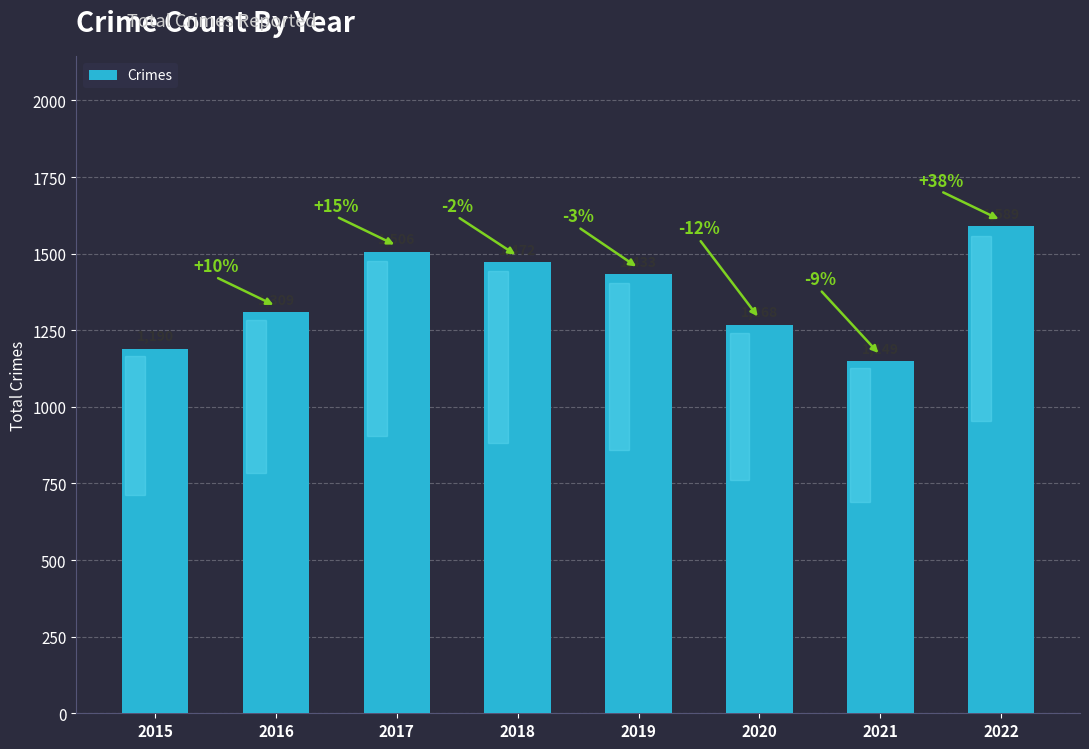

Reading left to right, list all the values displayed in this chart.

2015=1190	2016=1309	2017=1506	2018=1472	2019=1433	2020=1268	2021=1149	2022=1589